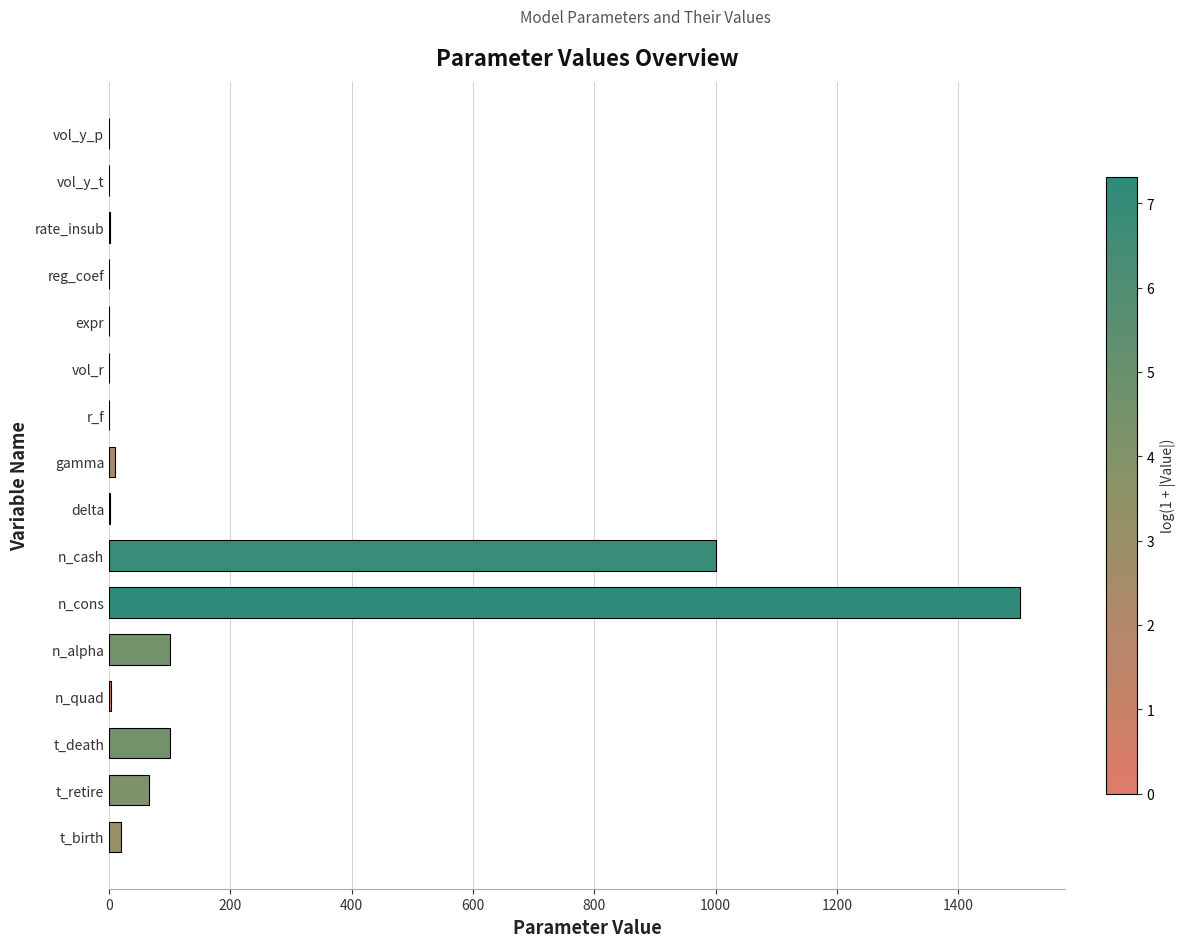

The value at n_cash is 1001.0. True or false?

True